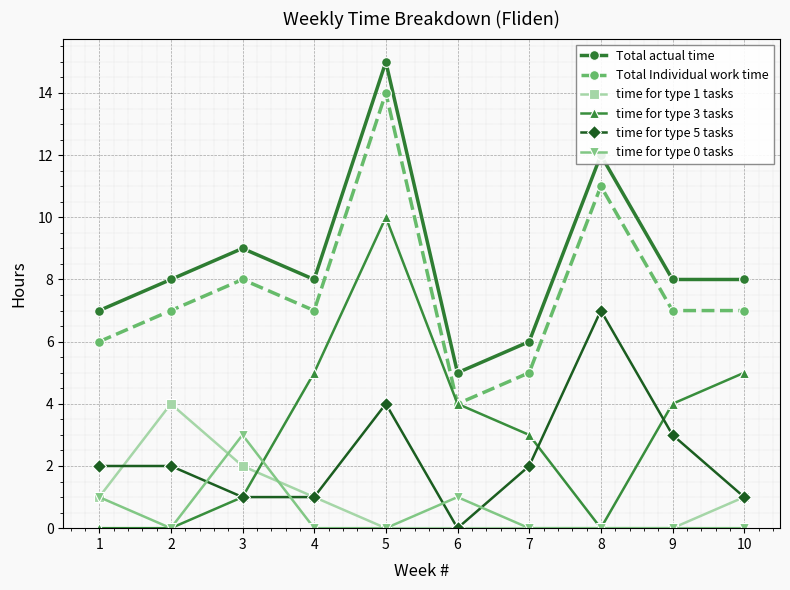

Which series changed the most between 1 and 4?

time for type 3 tasks